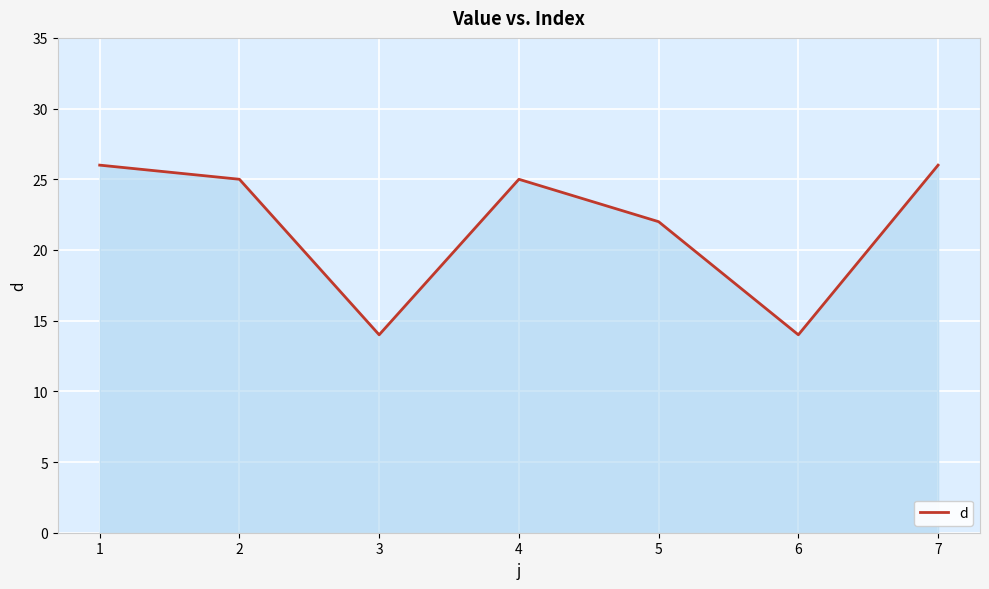

What is the difference between the values at 2 and 3?

11